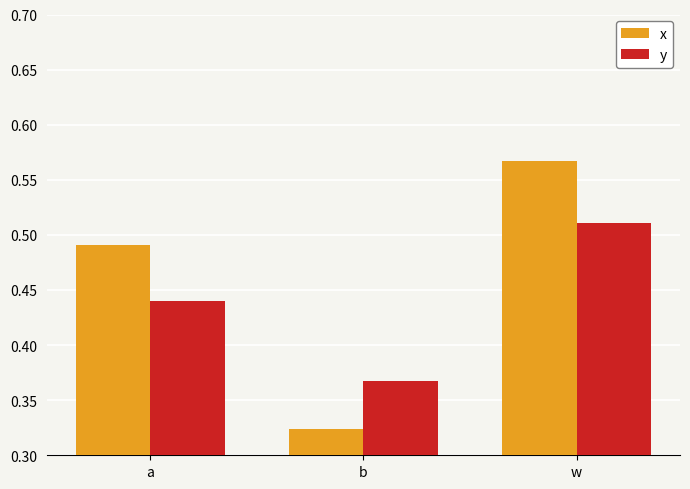

Which category has the lowest value across all series?

b